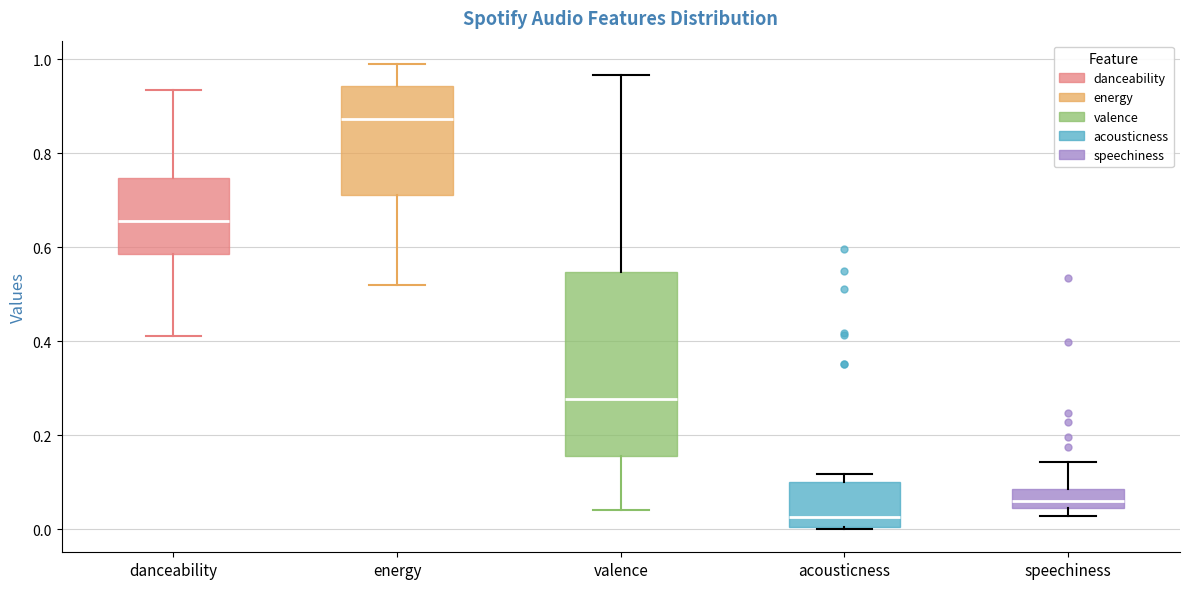

Reading left to right, transcribe this box plot: for each box, give where its median line is, the range the box spans, and where its two whiskers end, as read against the y-axis. The values are not printed on the chart, so give them approximately, as read against the axis.

danceability: median 0.66, box 0.58 to 0.74, whiskers 0.42 to 0.94
energy: median 0.88, box 0.72 to 0.94, whiskers 0.52 to 1.00
valence: median 0.28, box 0.16 to 0.54, whiskers 0.04 to 0.96
acousticness: median 0.02, box 0.00 to 0.10, whiskers 0.00 to 0.12
speechiness: median 0.06, box 0.04 to 0.08, whiskers 0.02 to 0.14